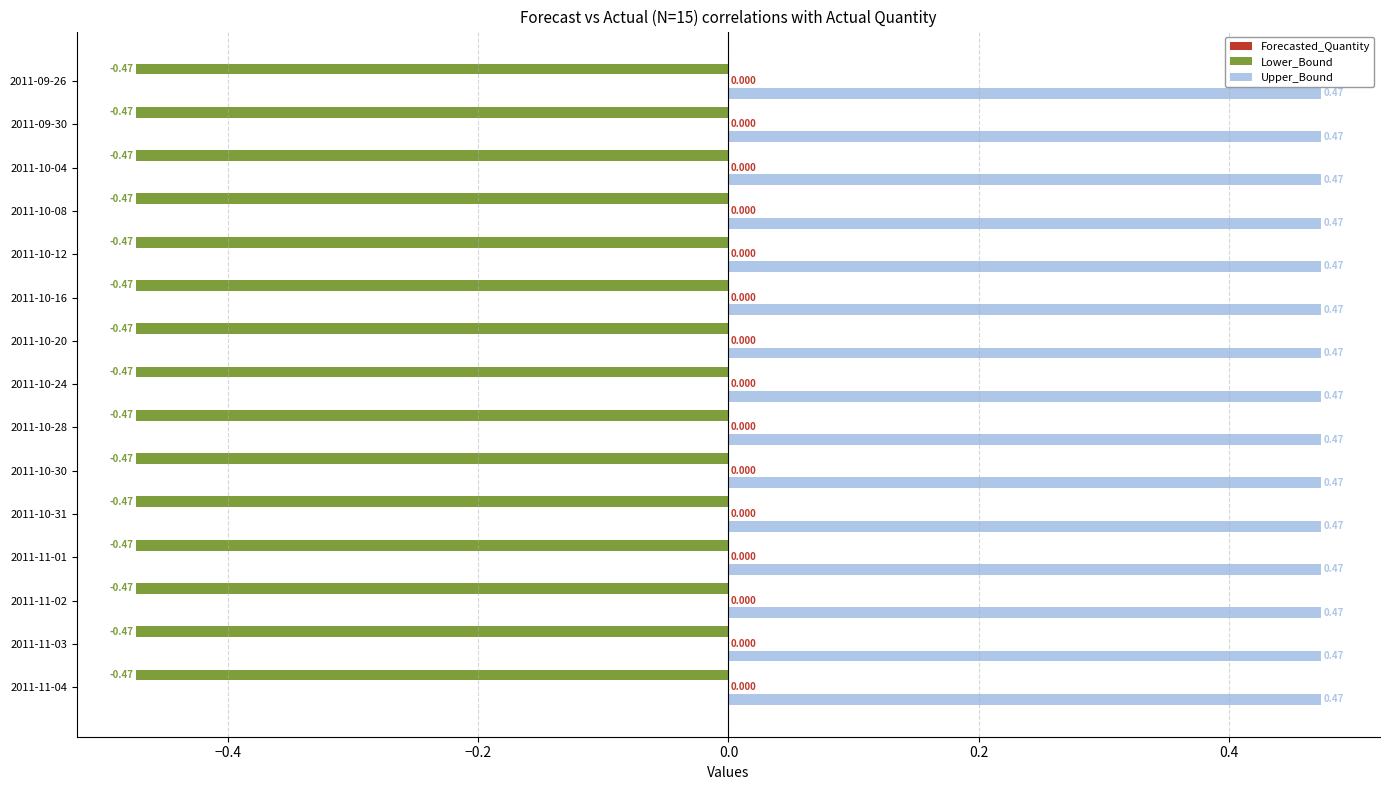

Rank the series by their average value, from lowest to highest.

Lower_Bound, Upper_Bound